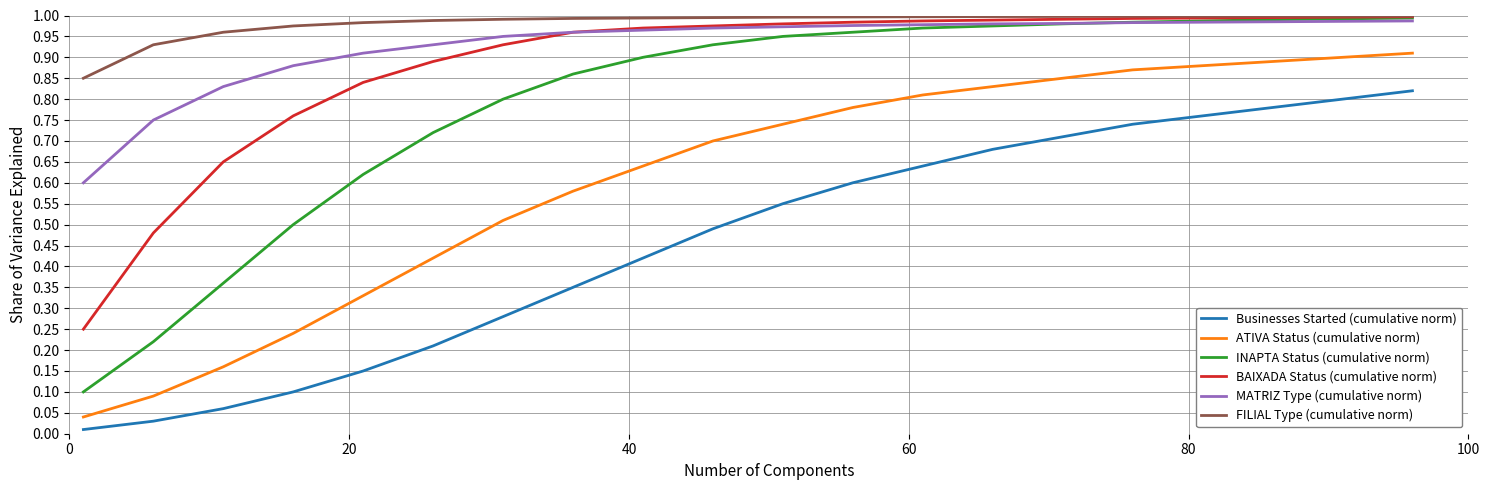

Which series has the widest spread of values?

INAPTA Status (cumulative norm)